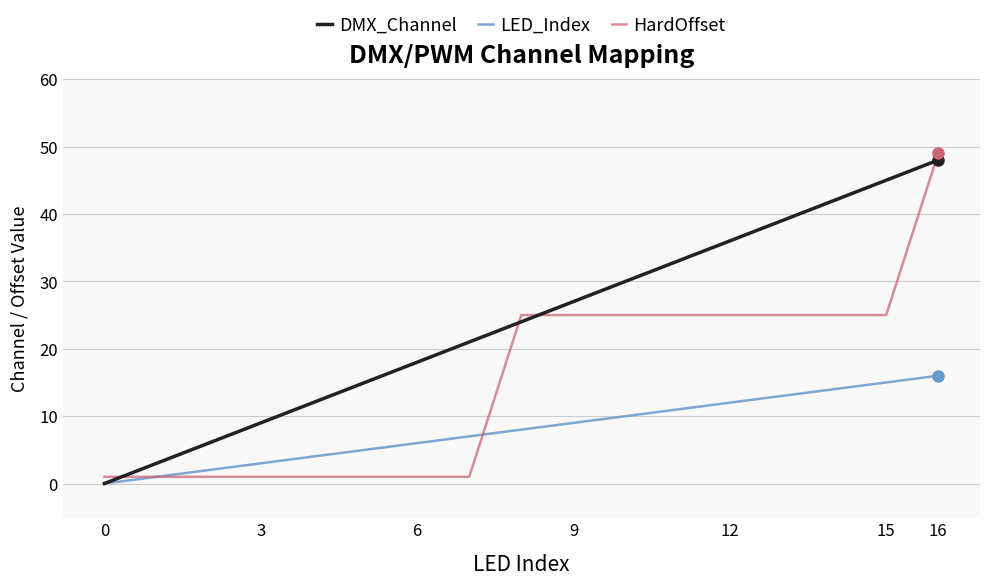

What is the greatest value displayed?

49